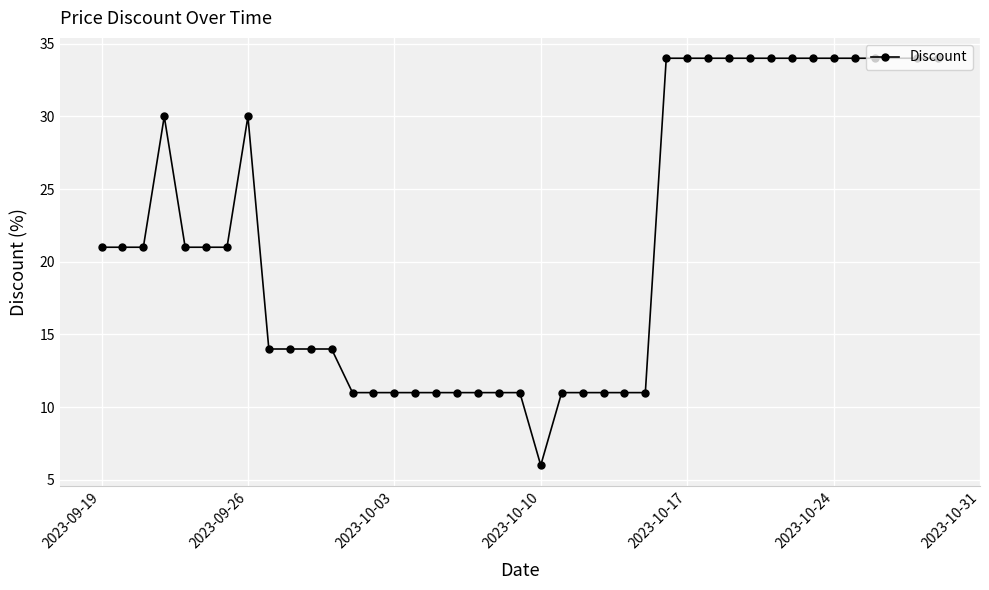

What is the value of the 28th point from the left?

34